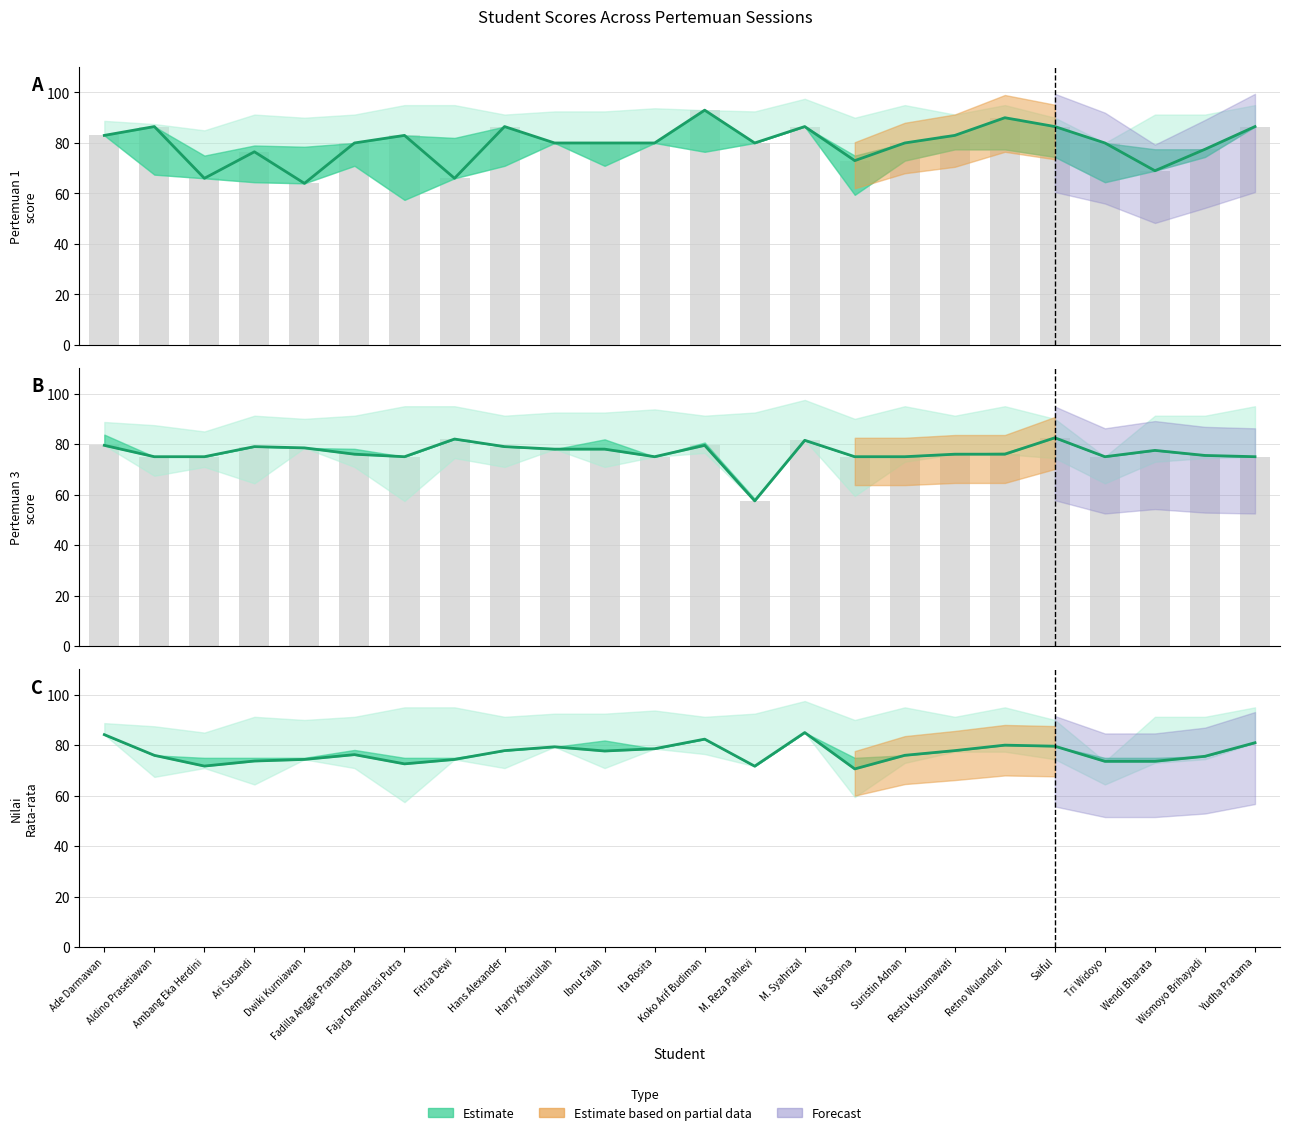

The Session score (bar) series shows 109.9 at Yudha Pratama. True or false?

False